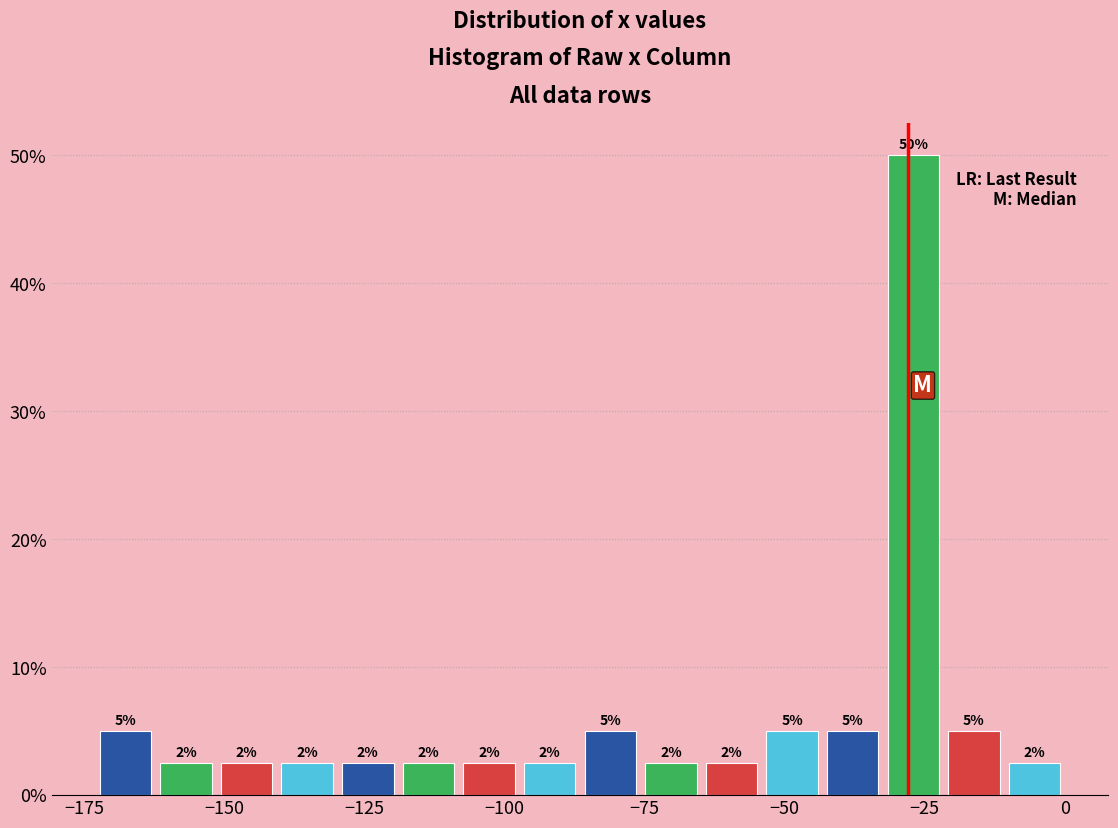

Around what value on the x-axis is the tallest bar? Give the approximate position of its centre, as read against the axis.

-25